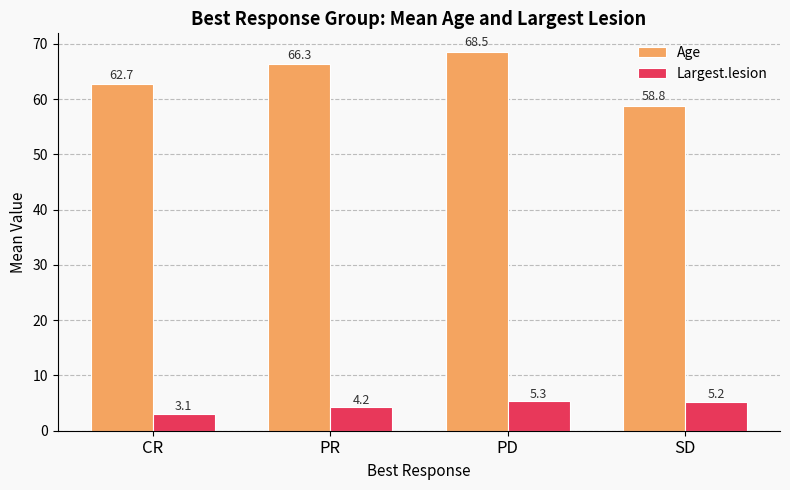

What is the value of the Largest.lesion bar at the 1st from the left?

3.1